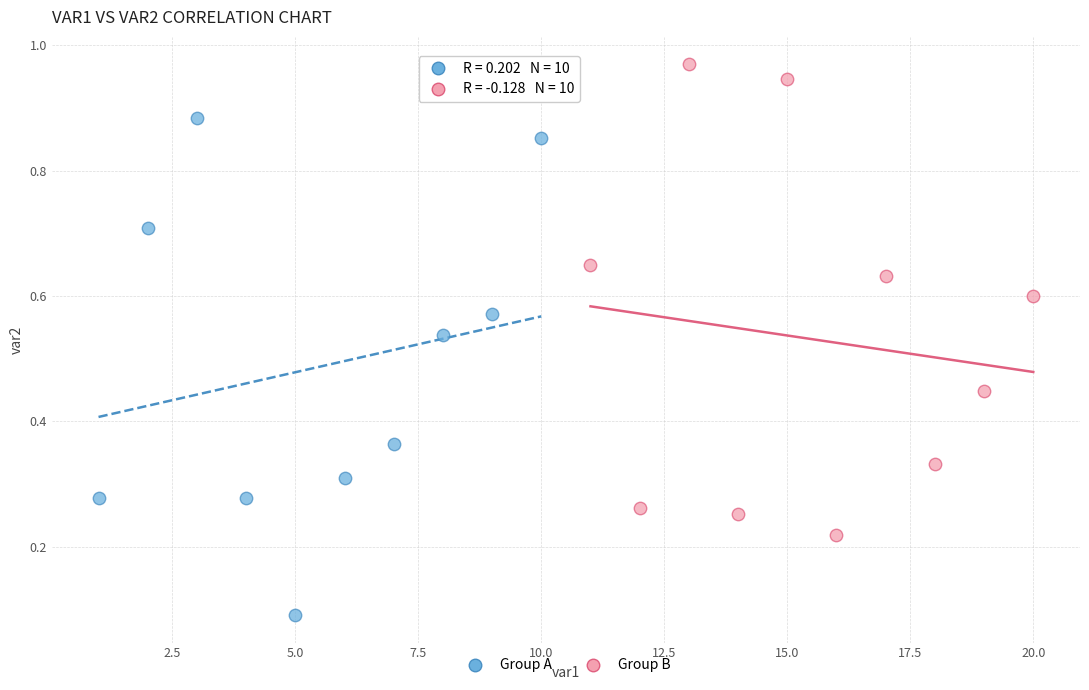

Which series reaches the maximum Y coordinate?

Group B